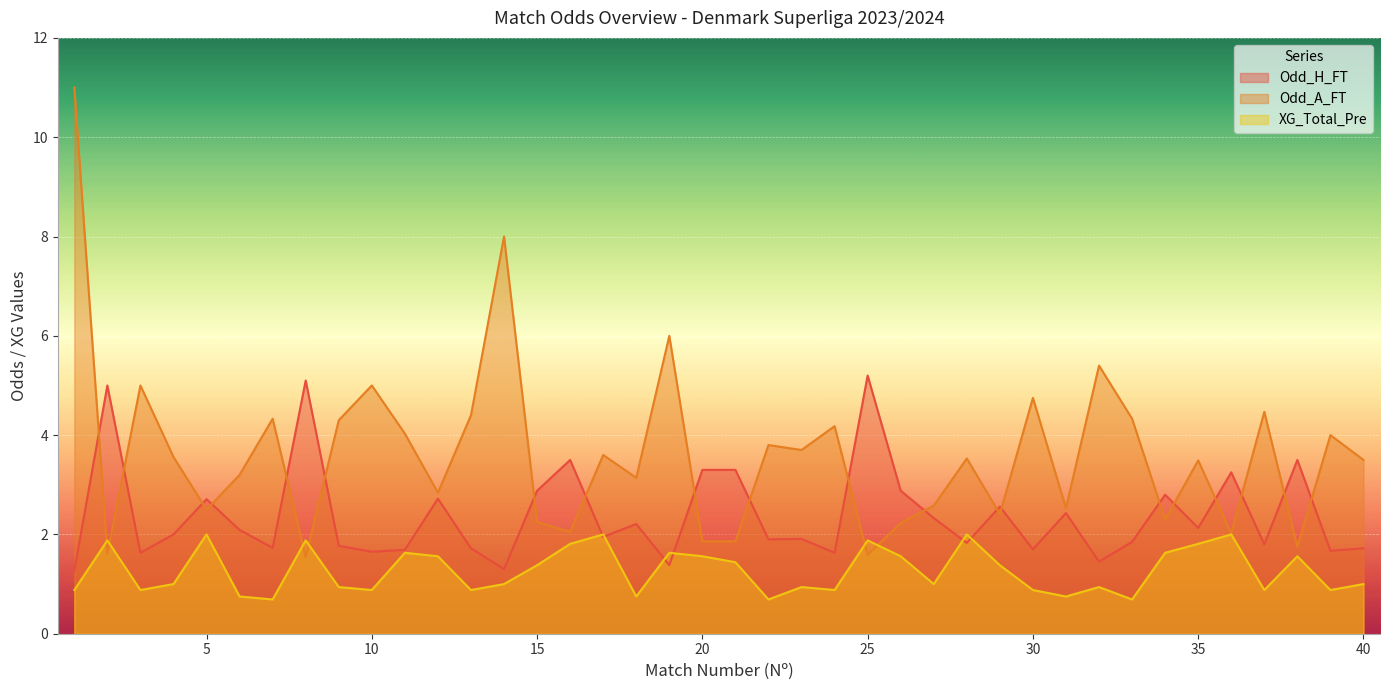

List the labels in order of XG_Total_Pre value, smallest first.

7, 22, 33, 6, 18, 31, 1, 3, 10, 13, 24, 30, 37, 39, 9, 23, 32, 4, 14, 27, 40, 15, 29, 21, 12, 20, 26, 38, 11, 19, 34, 16, 35, 2, 8, 25, 5, 17, 28, 36